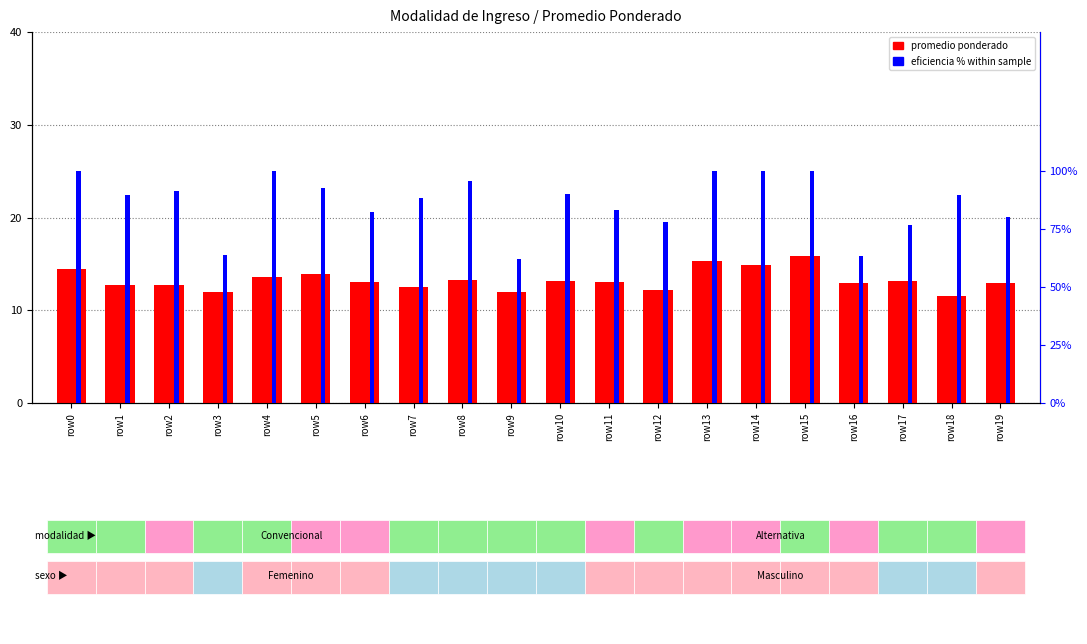

What is the spread (max minus min) of values at row9?

50.2